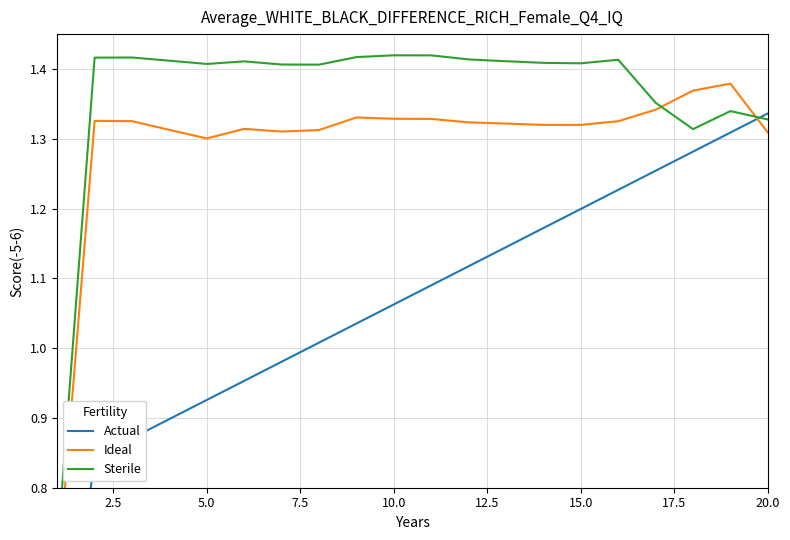

How many lines are shown in the chart?

3